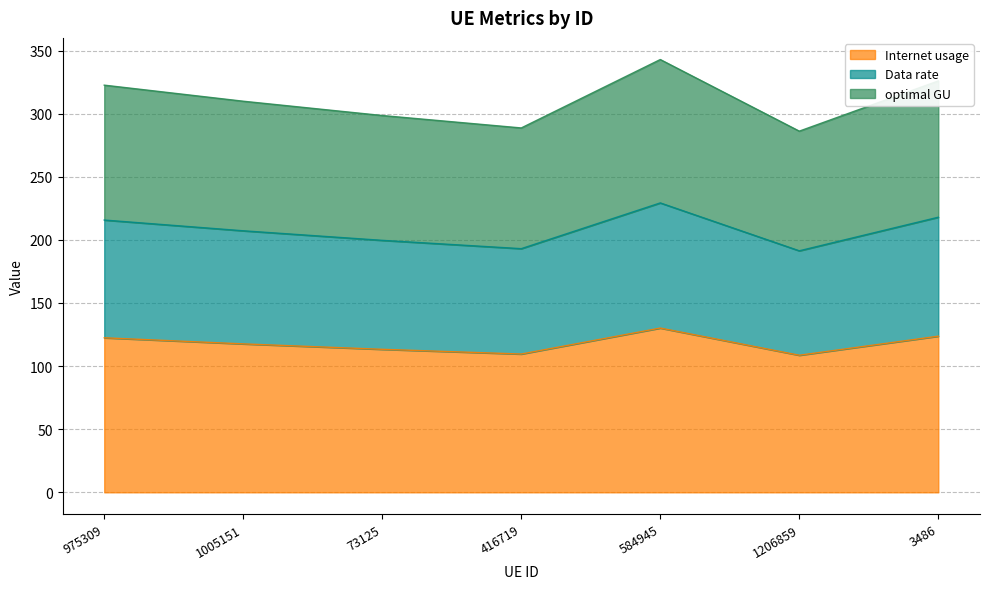

True or false: Internet usage has a value of 108.6 at 1206859.

True